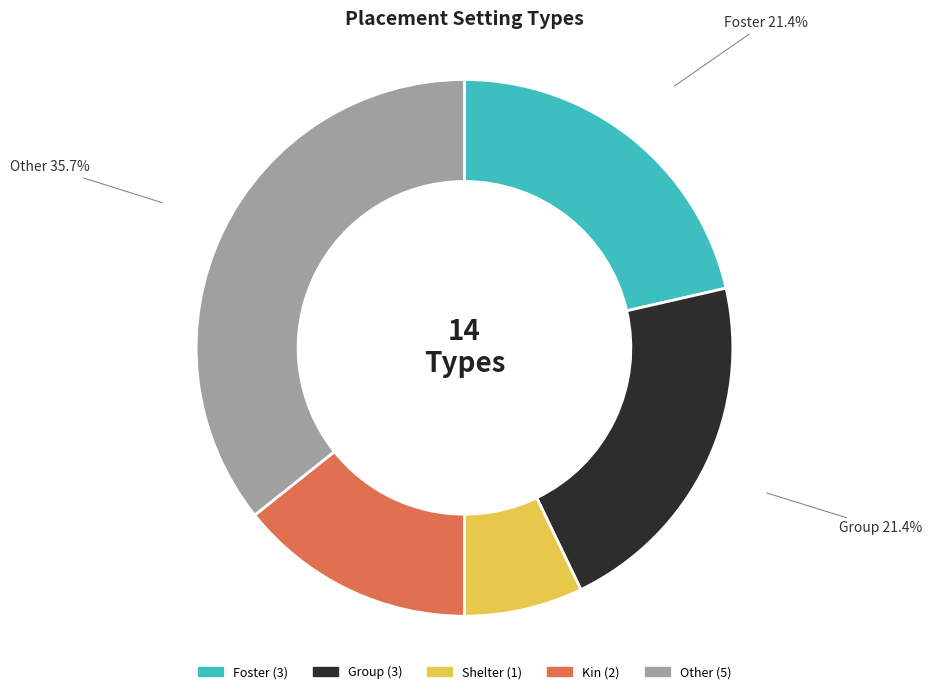

Which has a higher value, Shelter or Group?

Group